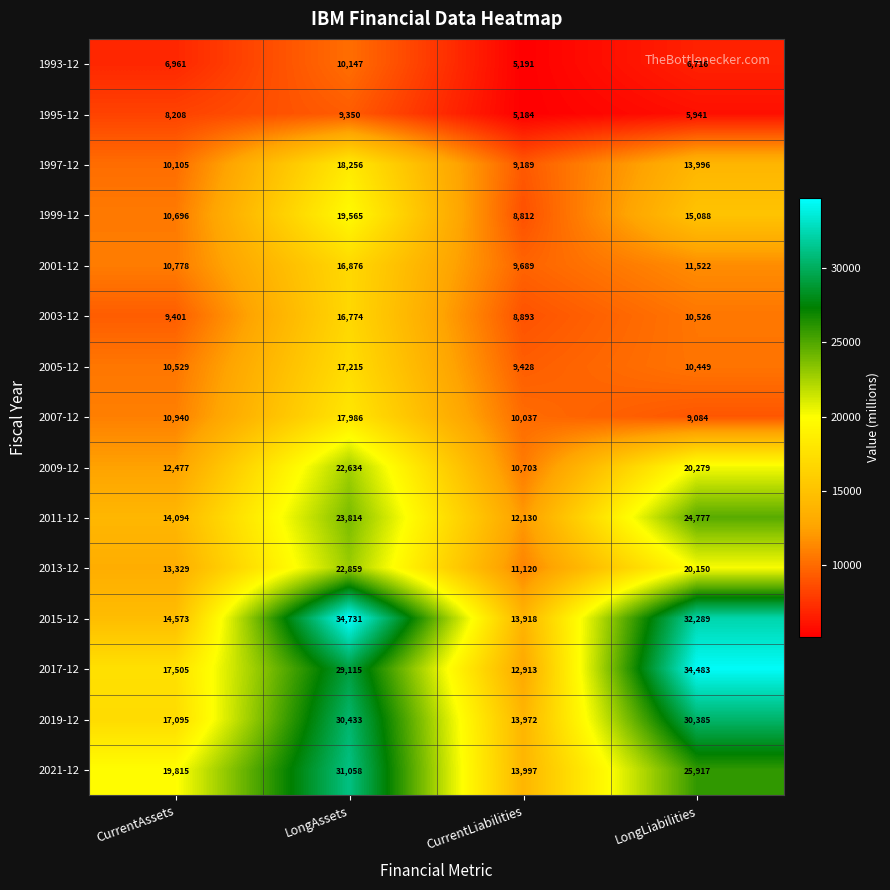

Where is 1993-12 nearest to the value 7669?

CurrentAssets